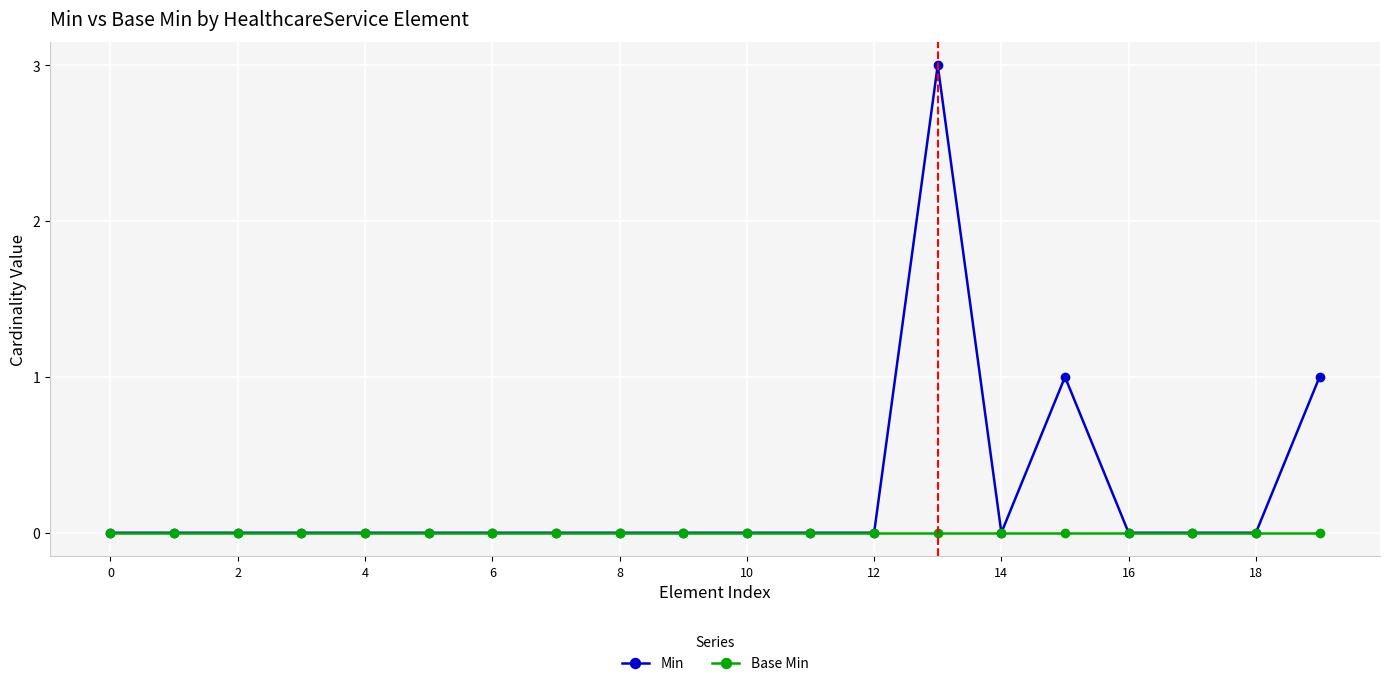

What is the greatest value displayed?

3